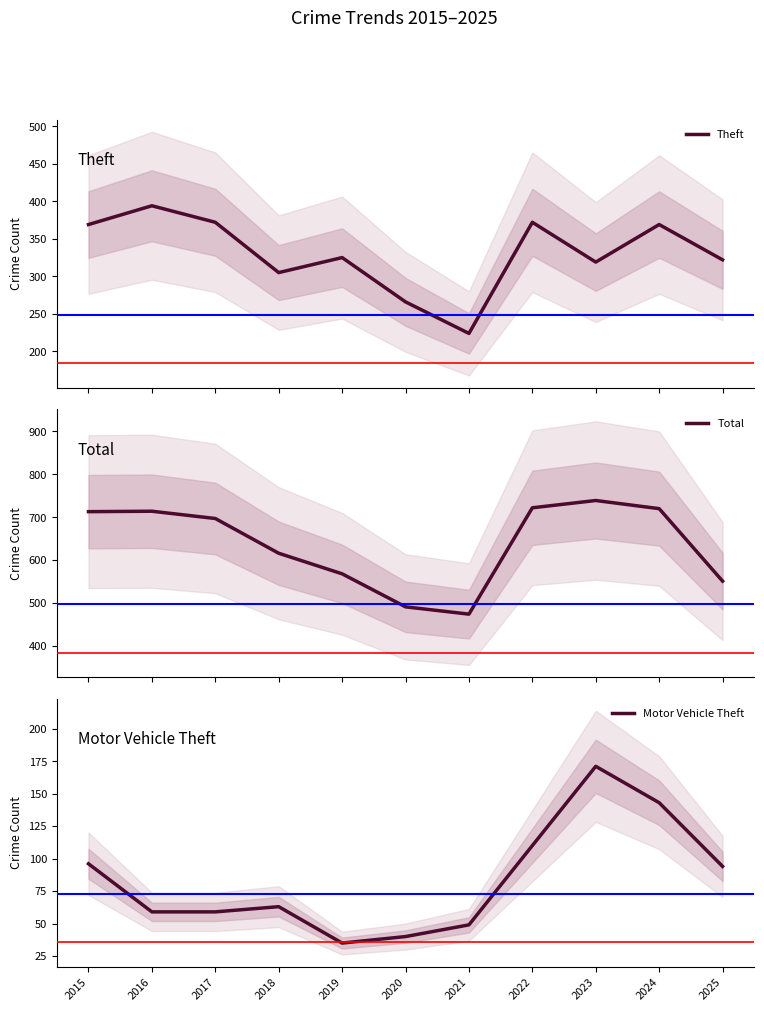

What is the sum of the Motor Vehicle Theft values at 2025 and 2023?

265